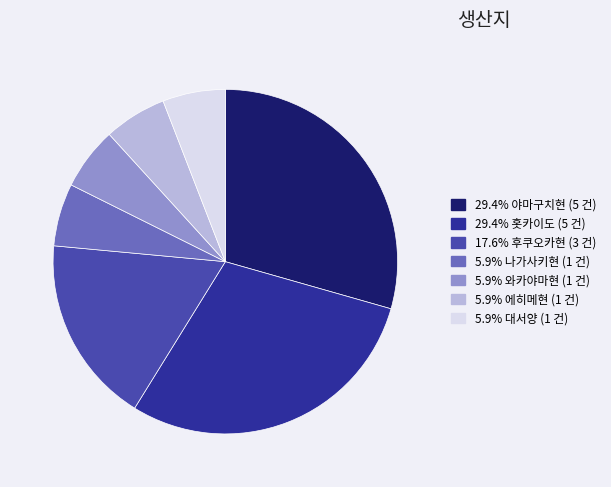

Is there any slice that represents more than half of the pie?

No